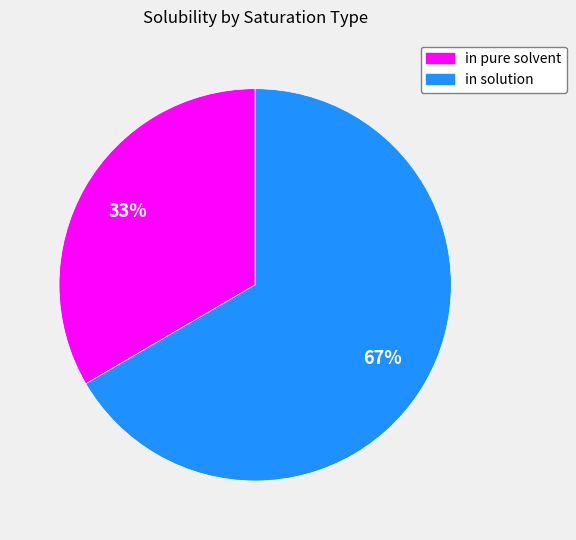

To the nearest percent, what portion does in pure solvent represent?

33%